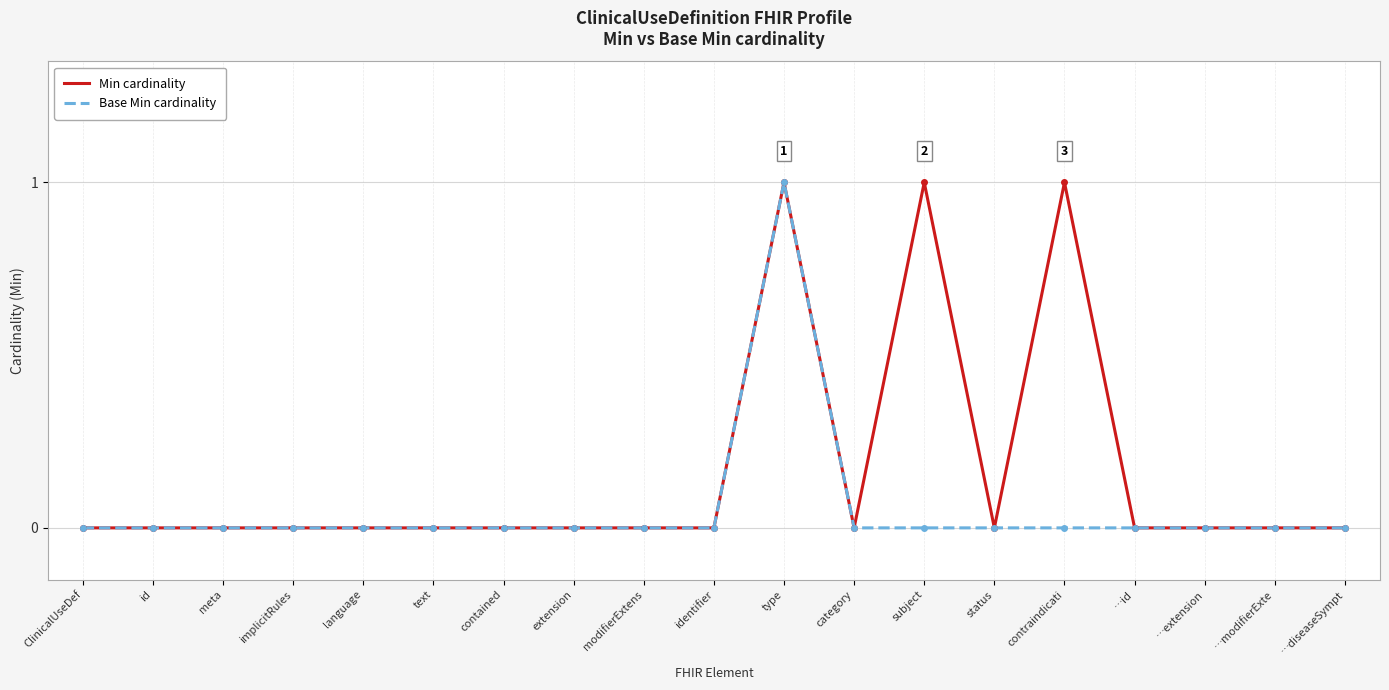

Is this an area chart (filled region under the line)?

No